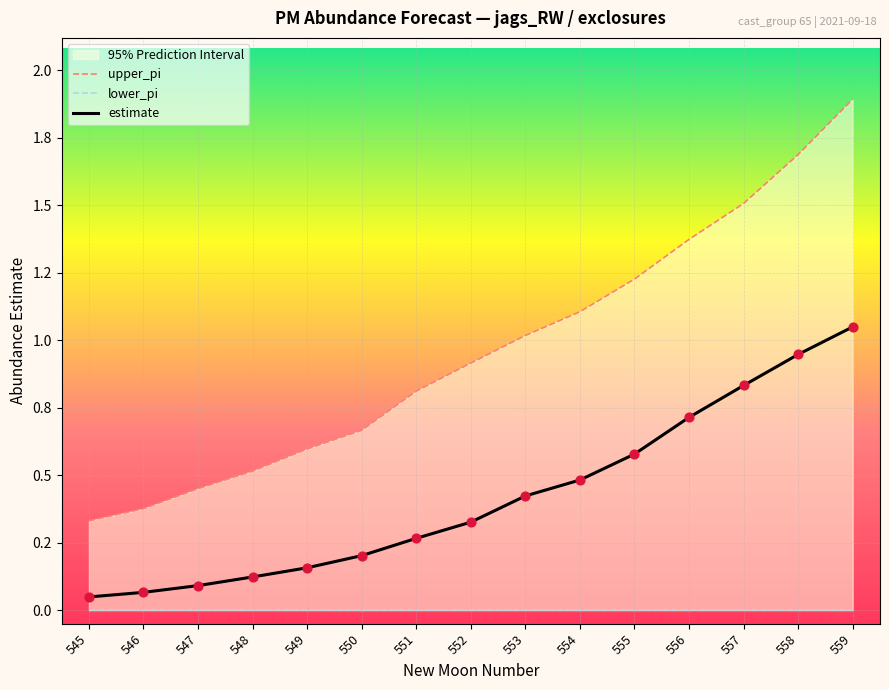

Which series has the widest spread of Y values?

upper_pi